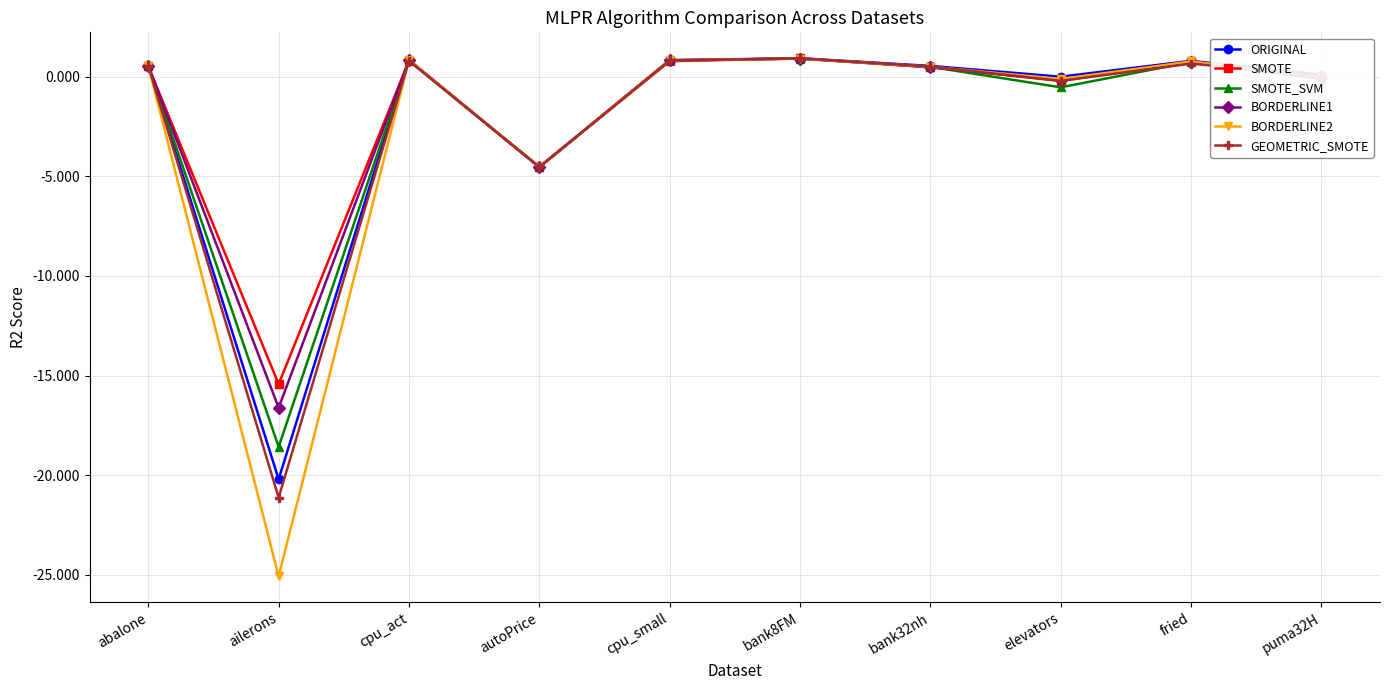

What is the sum of all BORDERLINE1 values?

-17.1